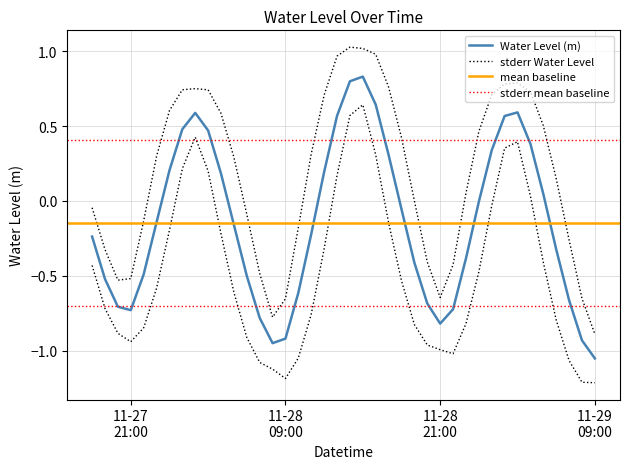

How many values are below zero?

24